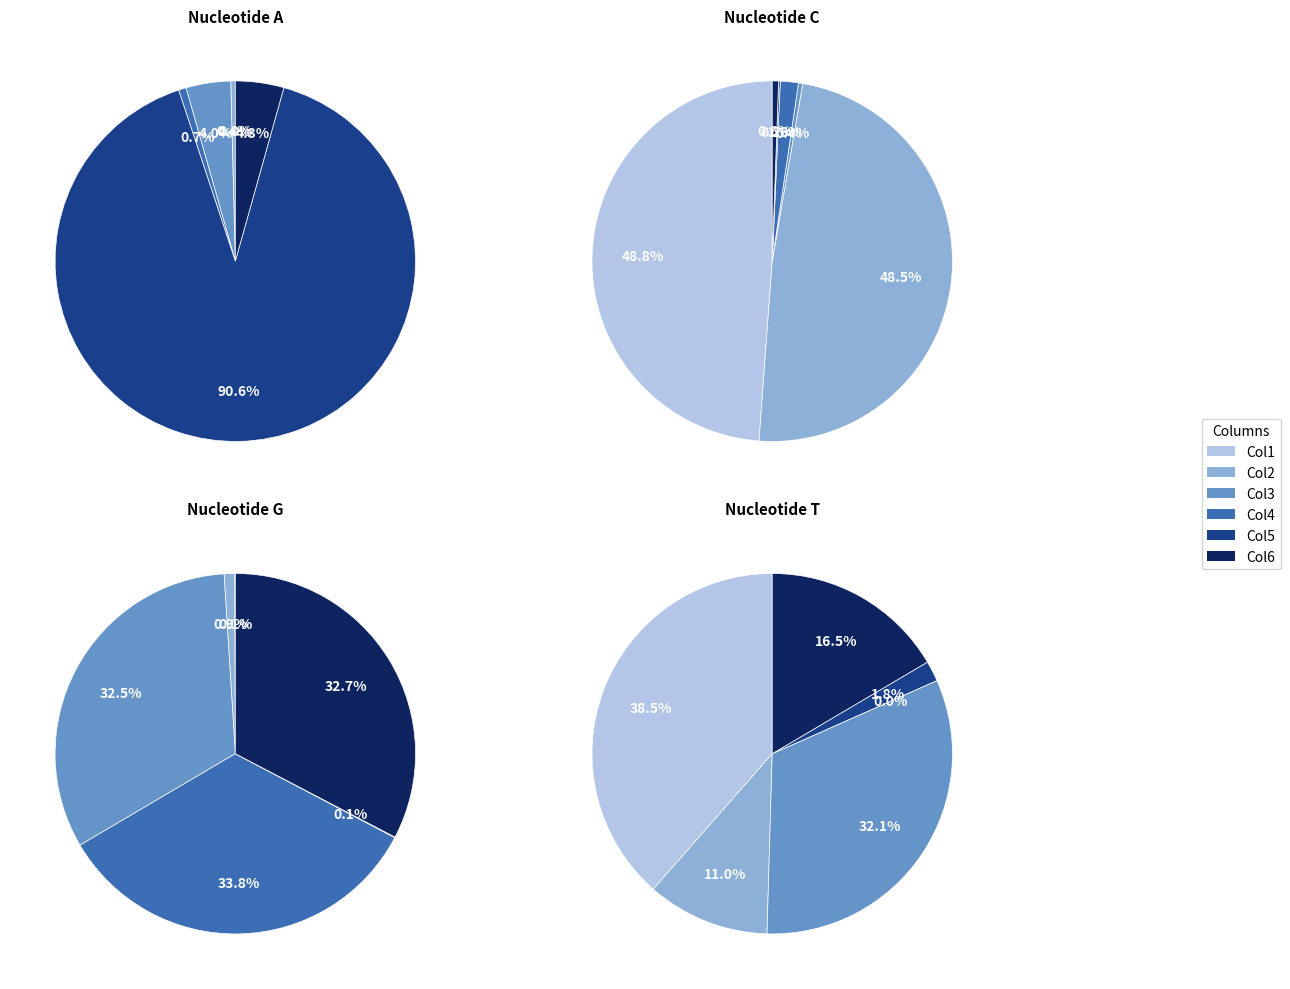

Count the number of slices in the pie.

23